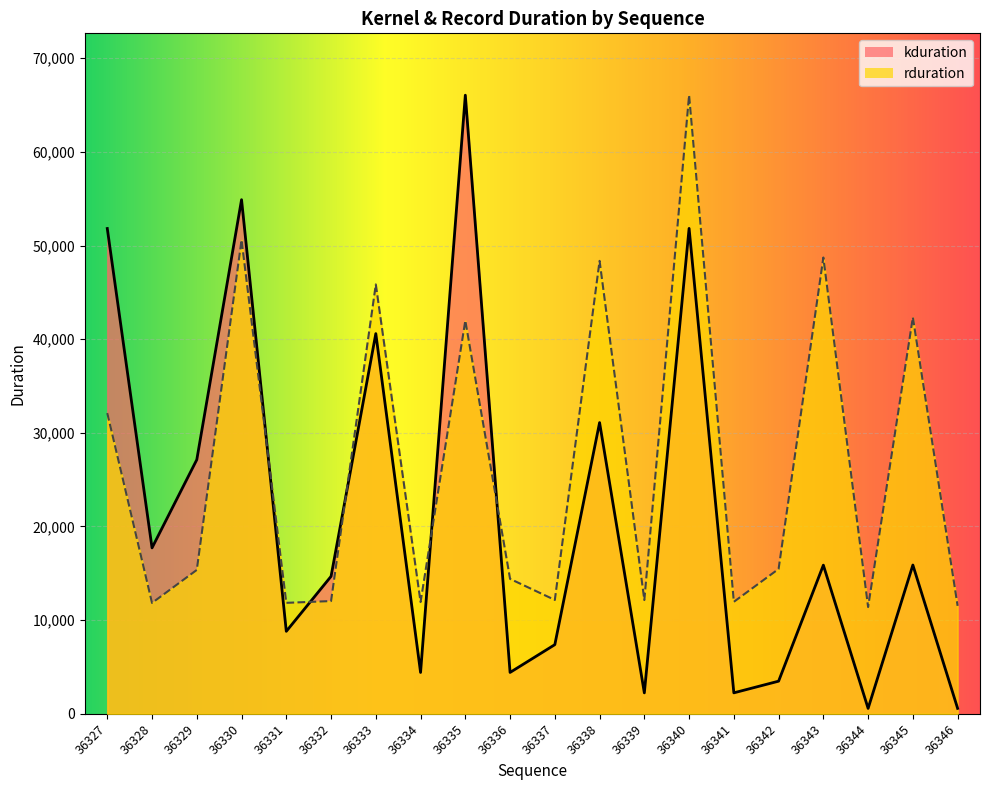

At which category does rduration reach its first local peak?

36330